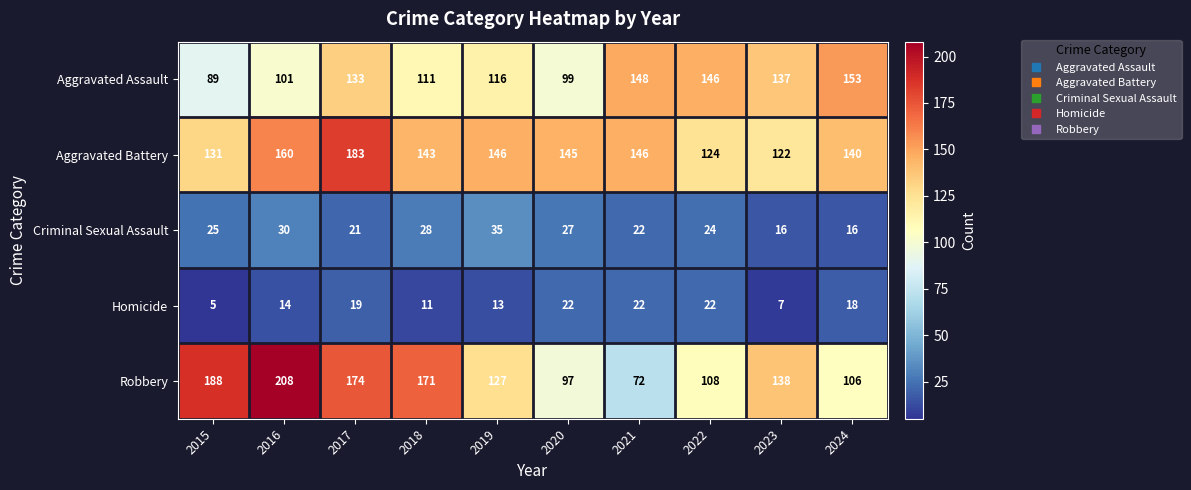

At which label is Criminal Sexual Assault closest to 25?

2015